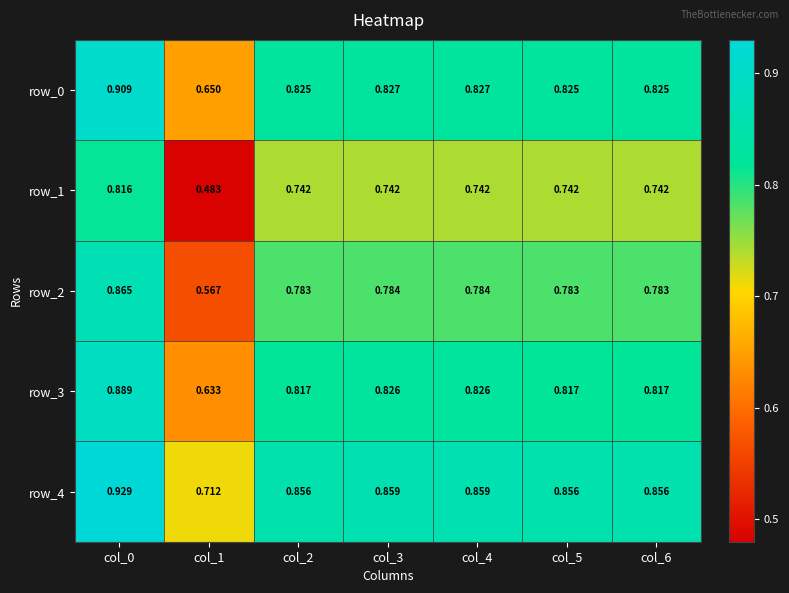

Is the value of row_0 at col_5 greater than the value of row_4 at col_6?

No